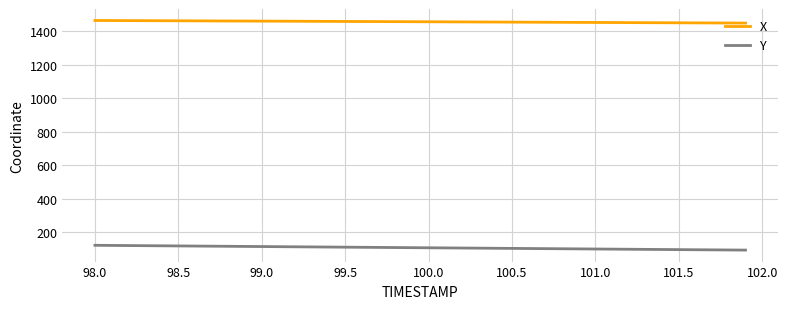

Which series has the largest total across all categories?

X